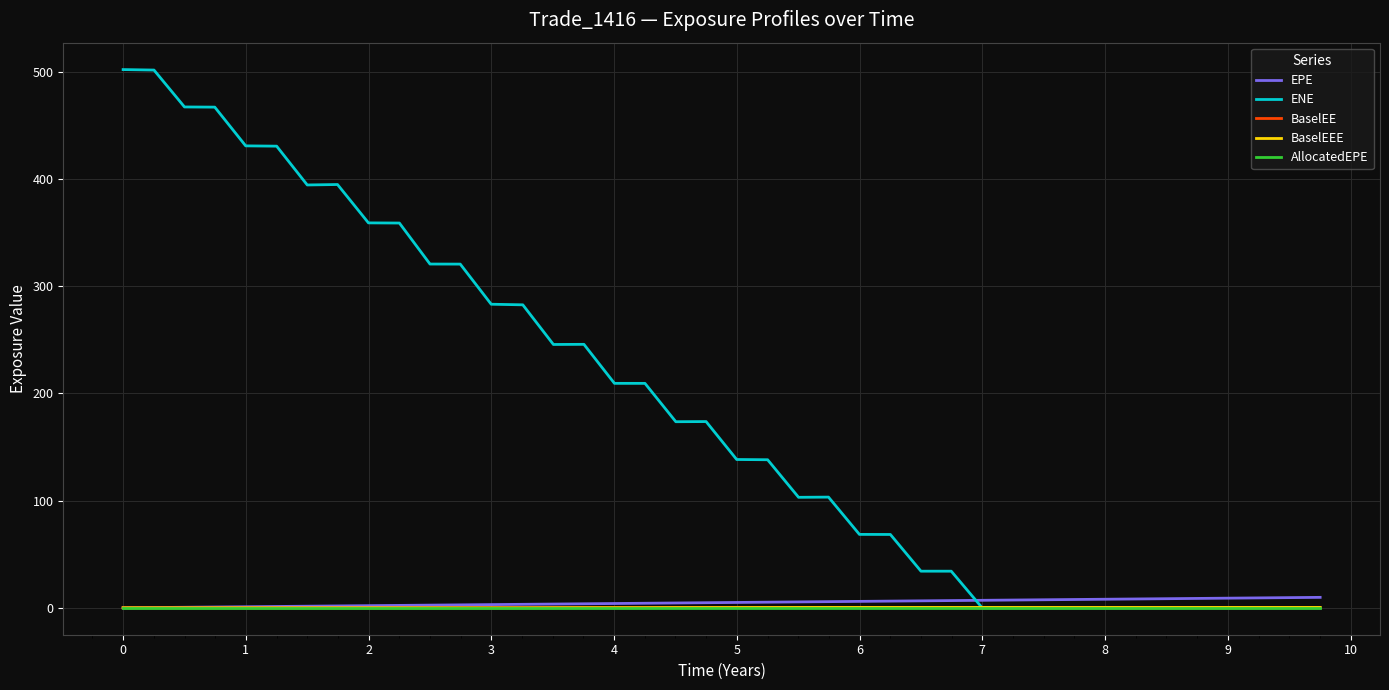

What is the greatest value displayed?

502.1